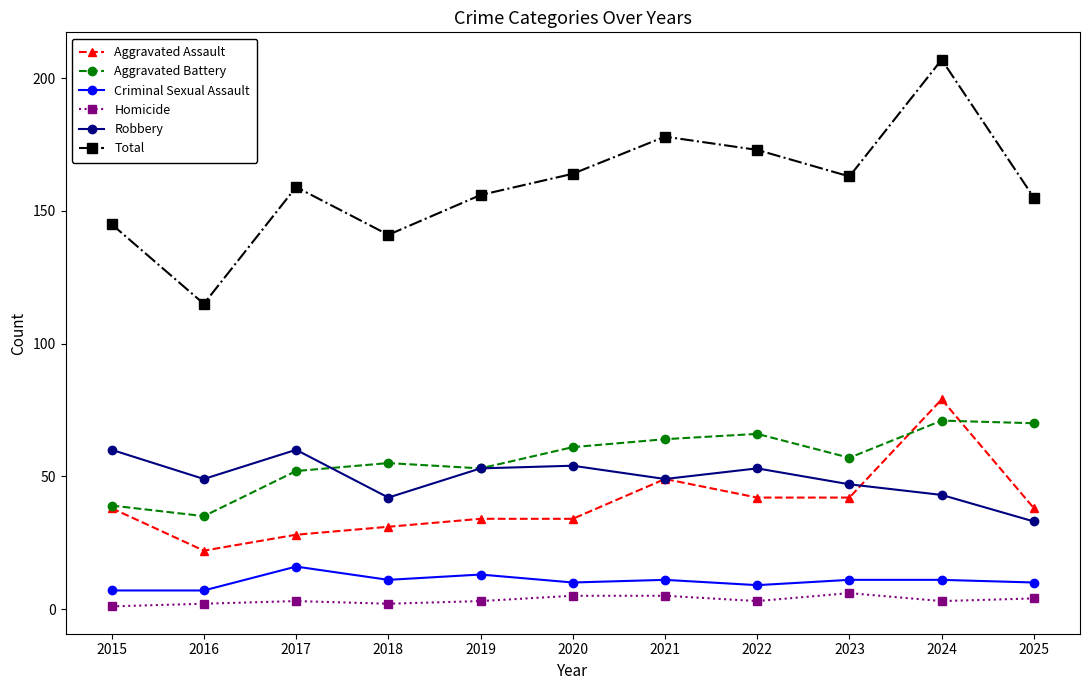

What is the difference between the second highest and second lowest values in the Total series?

37